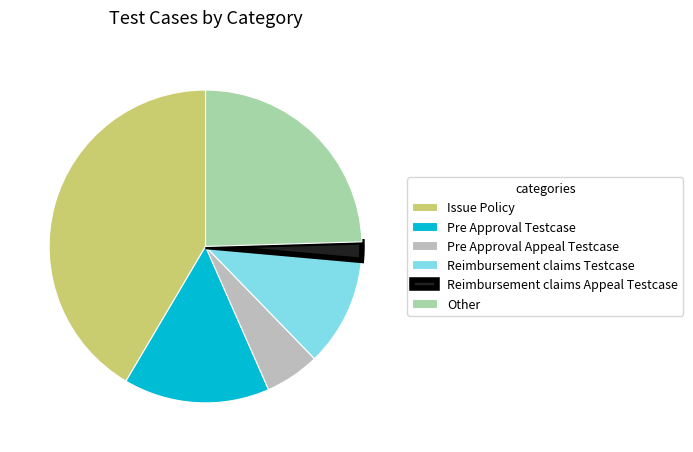

Is there any slice that represents more than half of the pie?

No